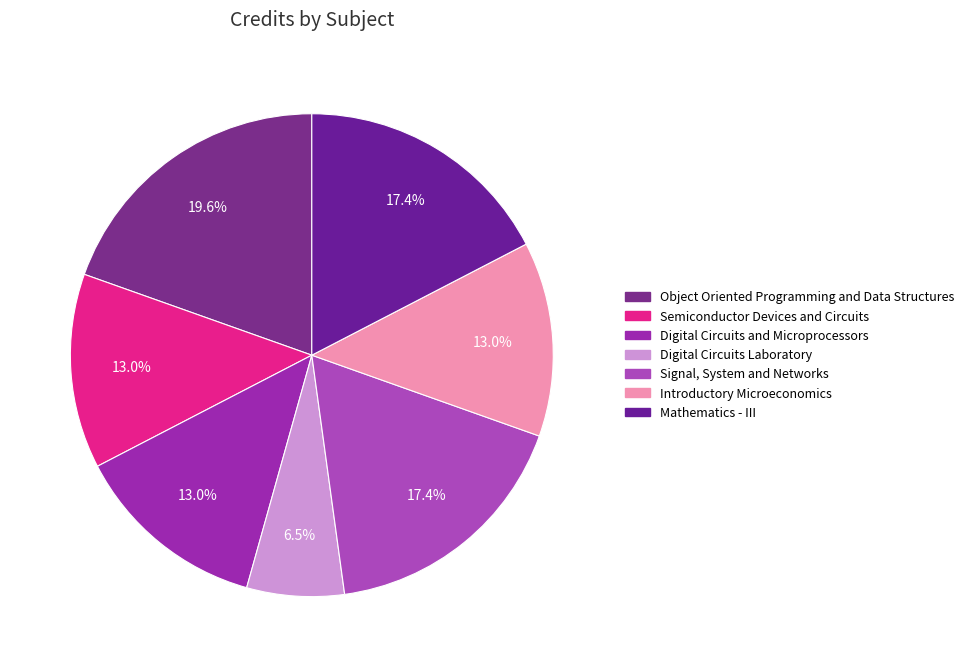

To the nearest percent, what is the difference between the largest and smallest slice percentages?

13%